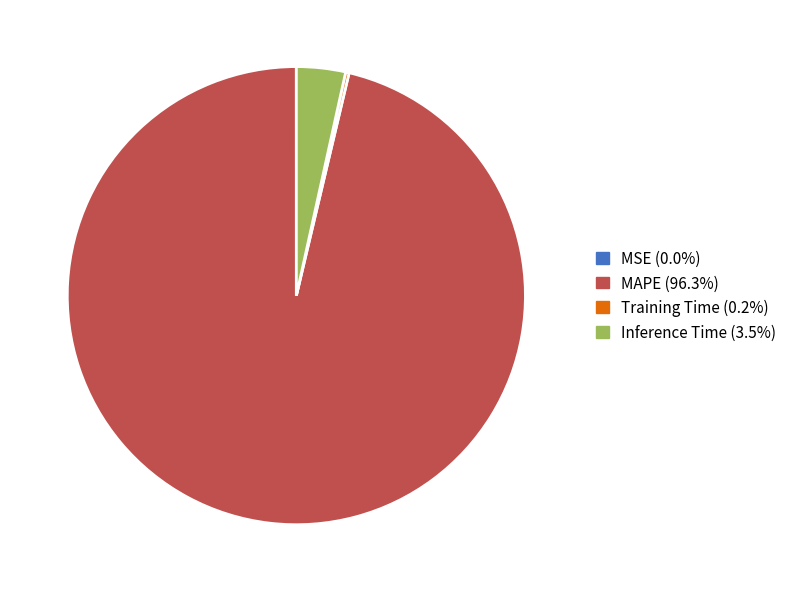

Is there a majority slice in this chart?

Yes